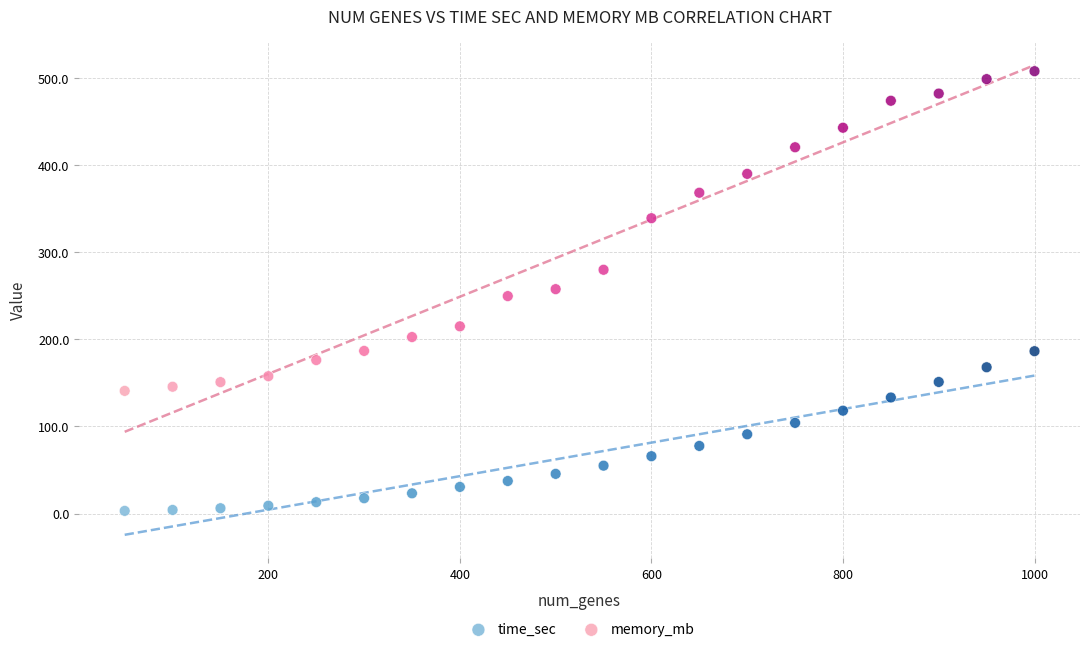

Which series contains the lowest Y value?

time_sec